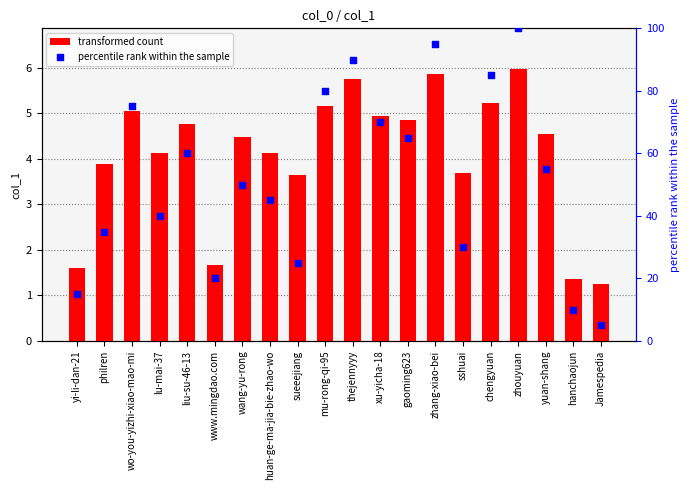

At how many categories does at least one series exceed 1?

20